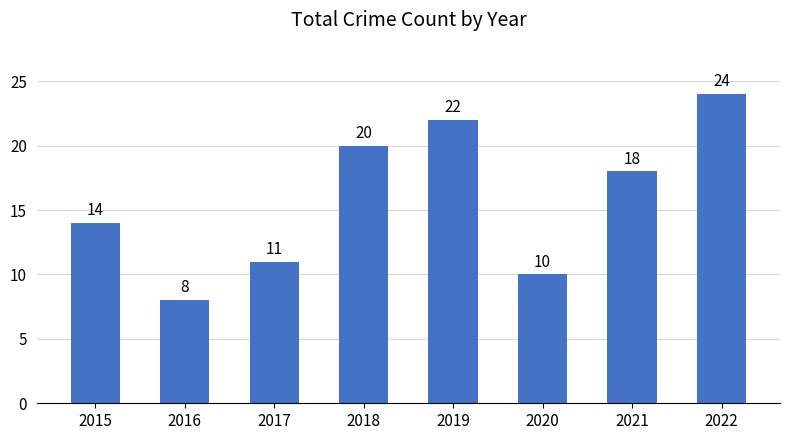

What is the change in value from 2016 to 2022?

+16